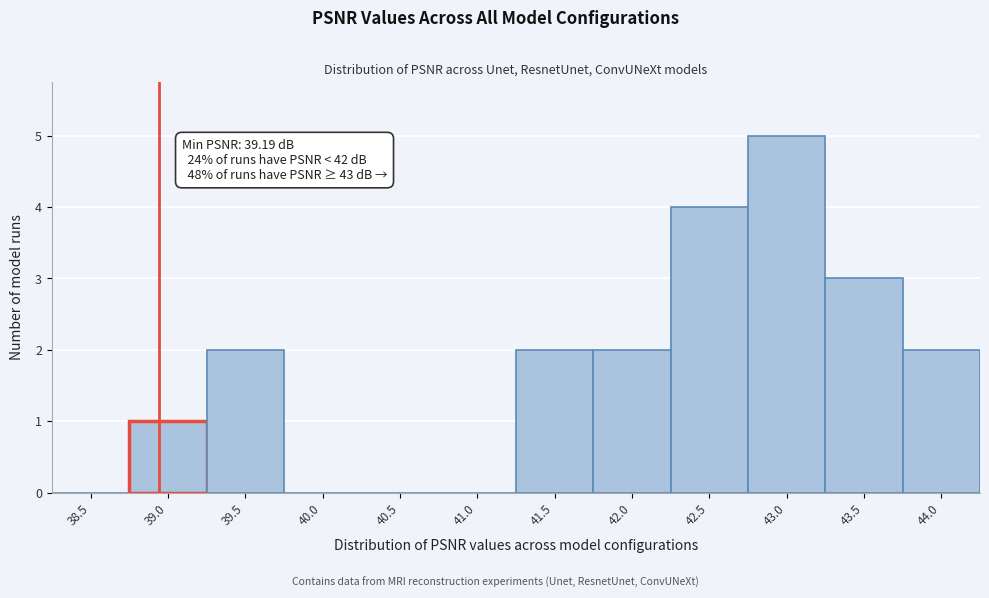

Reading right to left, what are all the values shown in this chart?

44.0=2	43.5=3	43.0=5	42.5=4	42.0=2	41.5=2	41.0=0	40.5=0	40.0=0	39.5=2	39.0=1	38.5=0